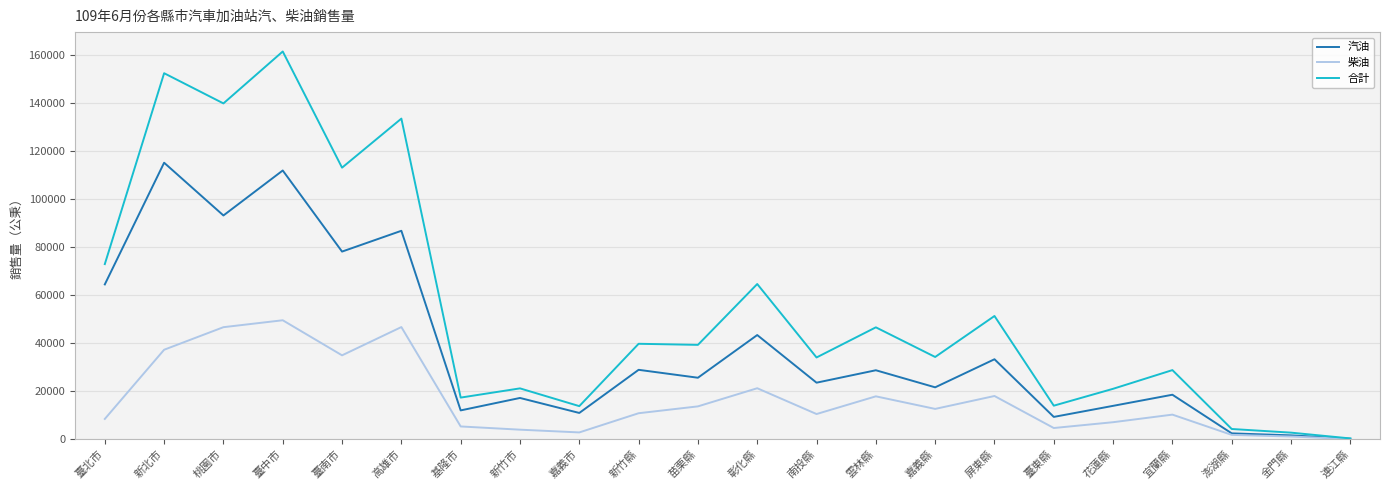

Count the number of data series in this chart.

3